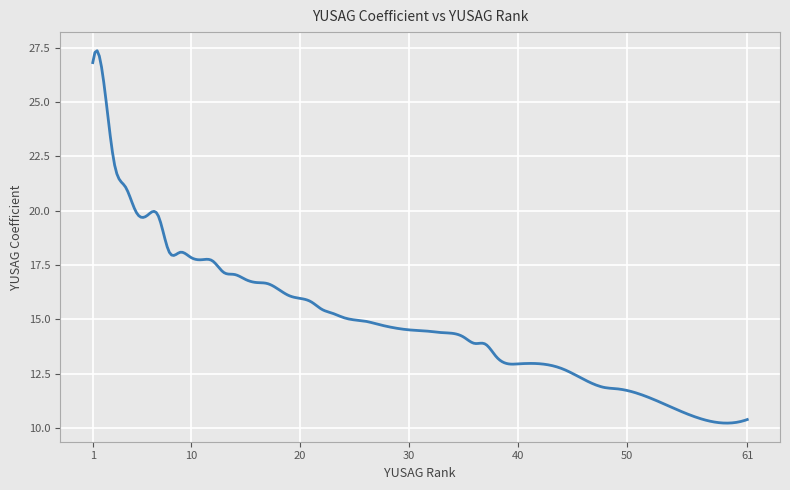

What is the difference between the maximum and minimum values?

17.1